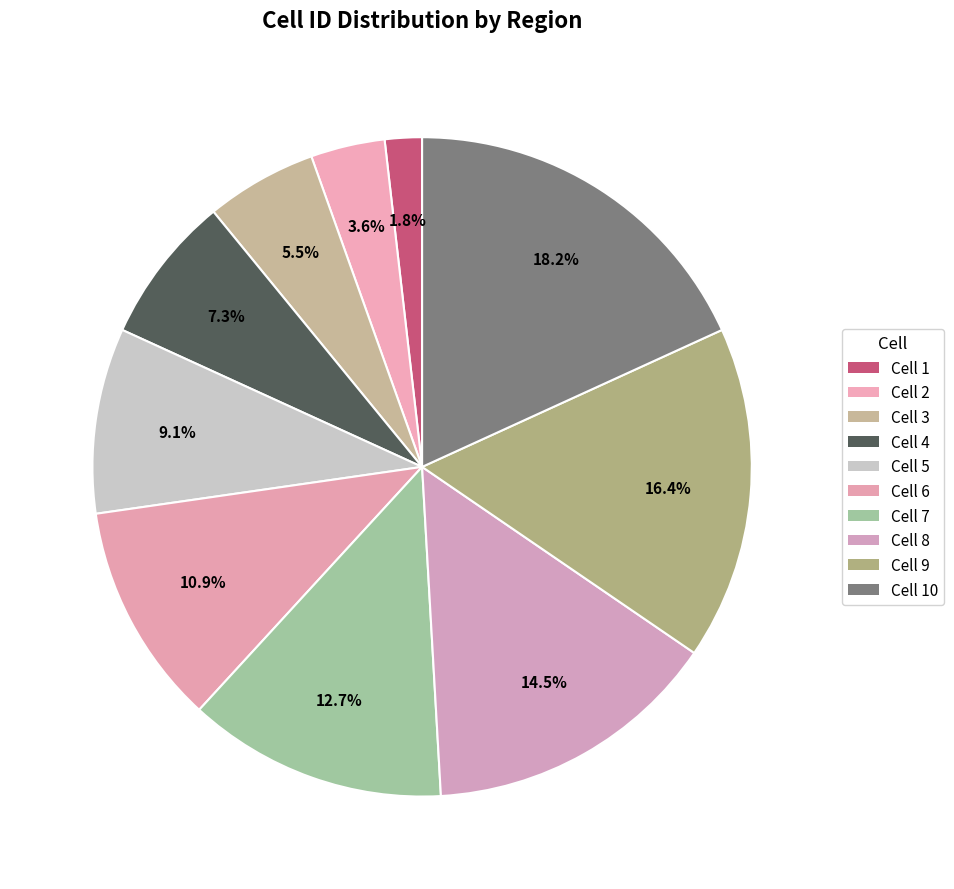

Count the number of slices in the pie.

10